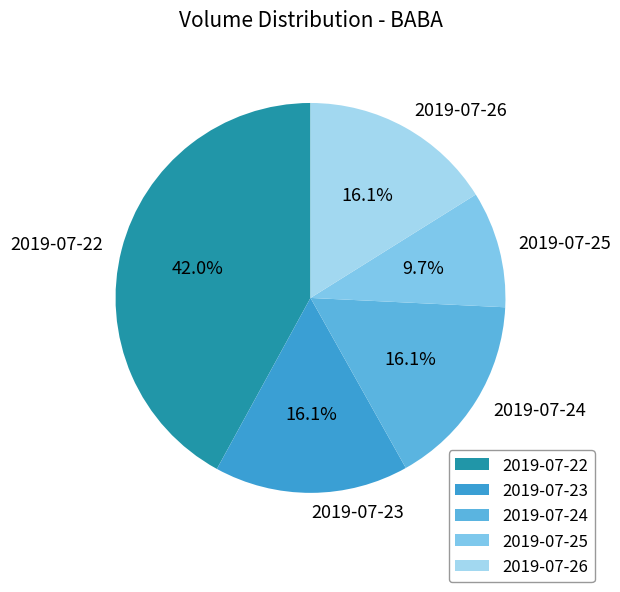

To the nearest percent, what is the combined percentage of 2019-07-23 and 2019-07-24?

32%